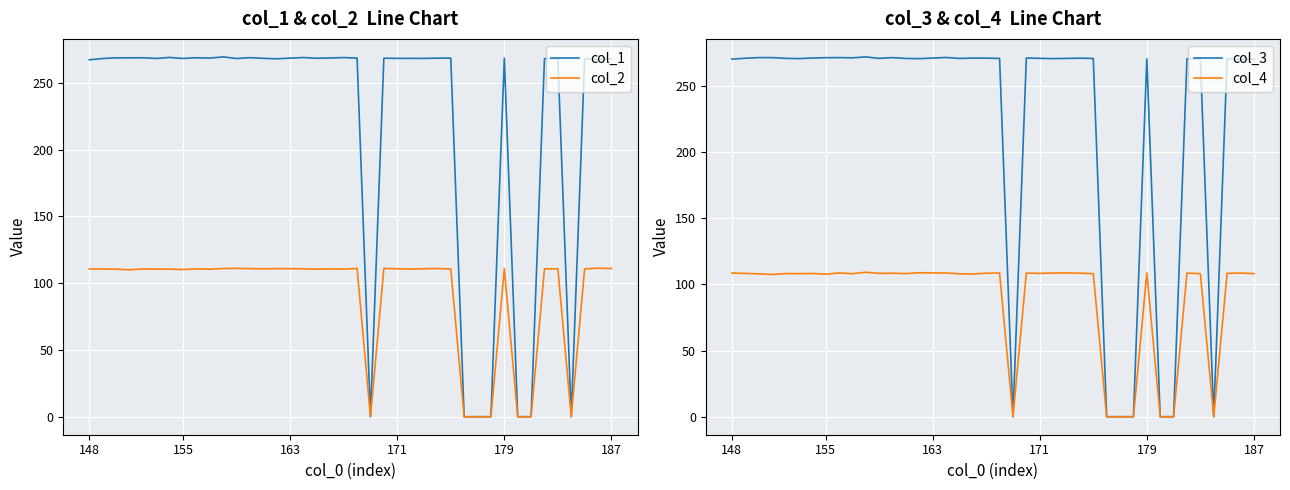

Reading left to right, what are all the values shown in this chart?

col_1: 267.2	268.2	268.7	268.7	268.7	268.2	269.0	268.2	268.7	268.5	269.4	268.1	268.8	268.3	267.9	268.4	268.9	268.3	268.6	268.9	268.5	0.0	268.4	268.2	268.3	268.2	268.4	268.4	0.0	0.0	0.0	268.4	0.0	0.0	268.1	267.9	0.0	268.0	267.6	268.0
col_2: 110.7	110.6	110.5	110.0	110.6	110.5	110.5	110.2	110.7	110.5	111.0	111.0	110.9	110.7	110.9	110.8	110.7	110.5	110.7	110.5	111.0	0.0	111.0	110.8	110.5	110.8	111.0	110.6	0.0	0.0	0.0	110.8	0.0	0.0	110.7	110.7	0.0	110.7	111.2	111.0
col_3: 270.3	270.9	271.4	271.5	270.9	270.7	271.1	271.4	271.4	271.3	272.0	270.8	271.4	270.8	270.6	271.1	271.6	270.8	271.1	271.1	270.8	0.0	271.1	270.9	270.7	270.8	271.0	270.8	0.0	0.0	0.0	270.5	0.0	0.0	270.6	270.5	0.0	270.7	270.2	270.2
col_4: 108.6	108.3	108.0	107.5	108.2	108.1	108.3	107.7	108.7	108.1	109.2	108.3	108.5	108.2	108.8	108.7	108.7	108.0	107.9	108.5	108.6	0.0	108.6	108.3	108.6	108.7	108.5	108.2	0.0	0.0	0.0	108.7	0.0	0.0	108.6	108.1	0.0	108.4	108.6	108.2